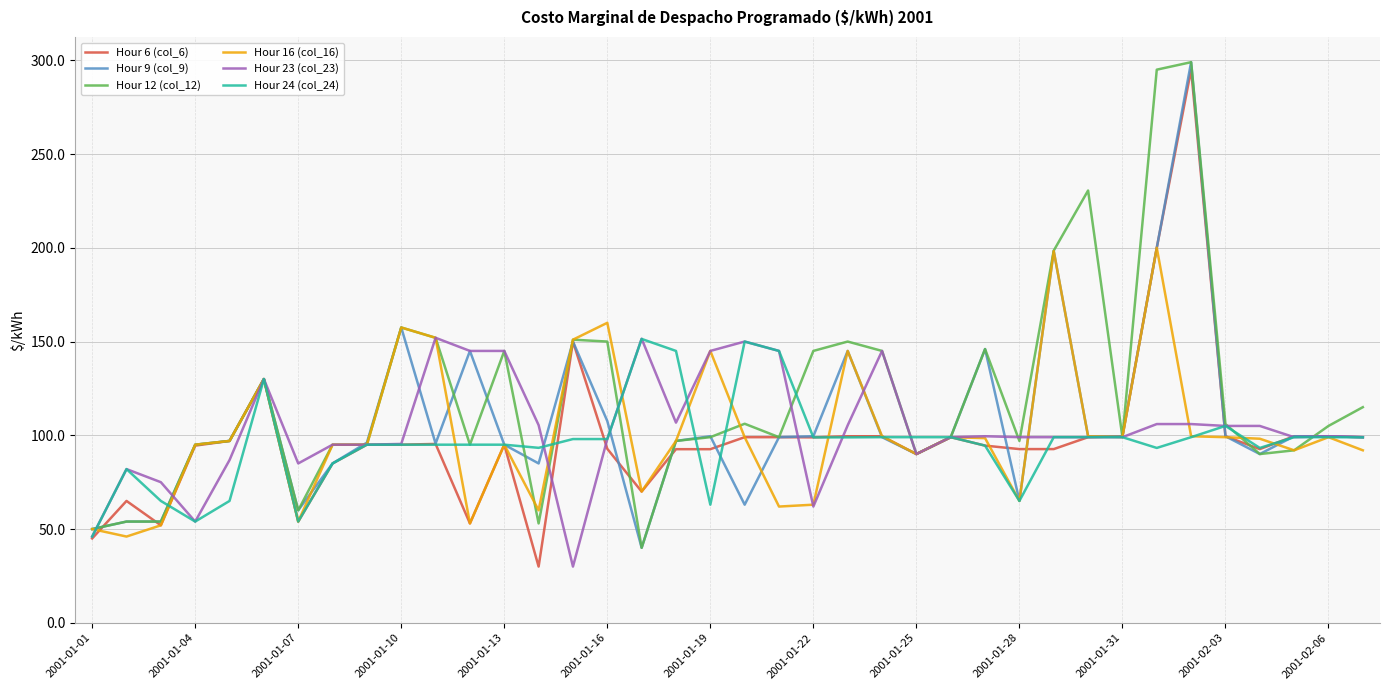

Which series has the largest total across all categories?

Hour 12 (col_12)